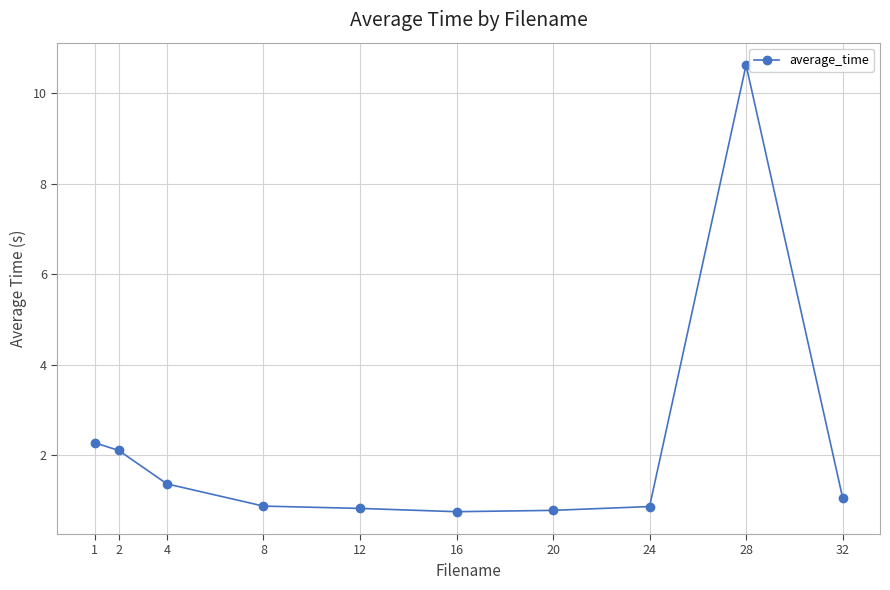

What is the average value?

2.2